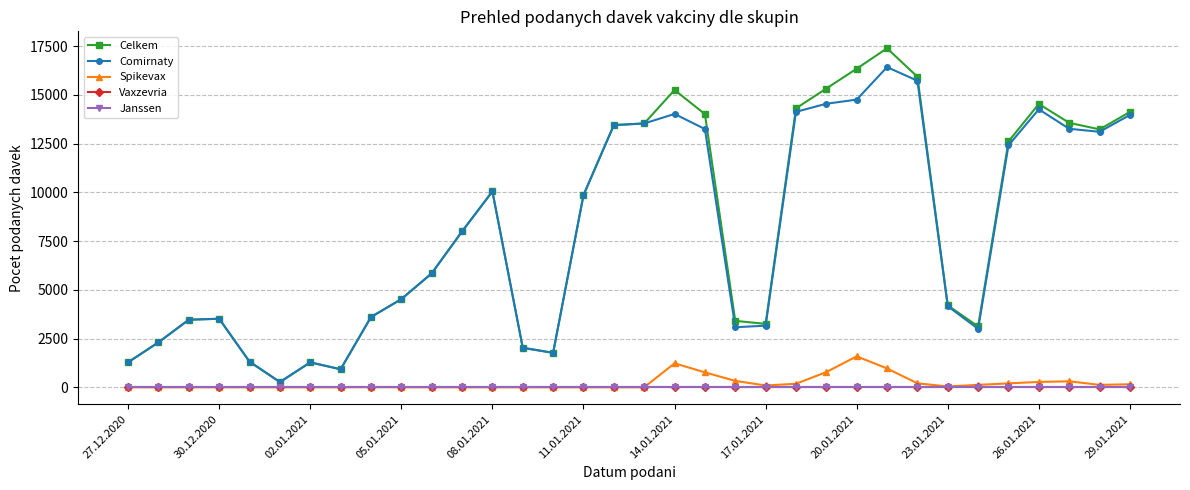

What is the average value of the Spikevax series?

217